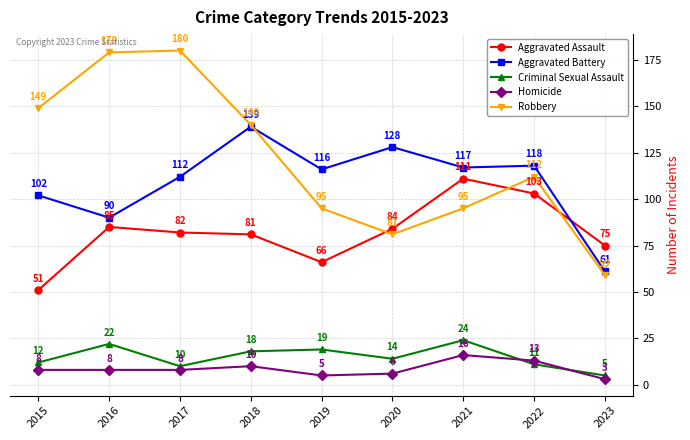

Reading left to right, transcribe all the data shown in this chart.

Aggravated Assault: 51	85	82	81	66	84	111	103	75
Aggravated Battery: 102	90	112	139	116	128	117	118	61
Criminal Sexual Assault: 12	22	10	18	19	14	24	11	5
Homicide: 8	8	8	10	5	6	16	13	3
Robbery: 149	179	180	140	95	81	95	112	59